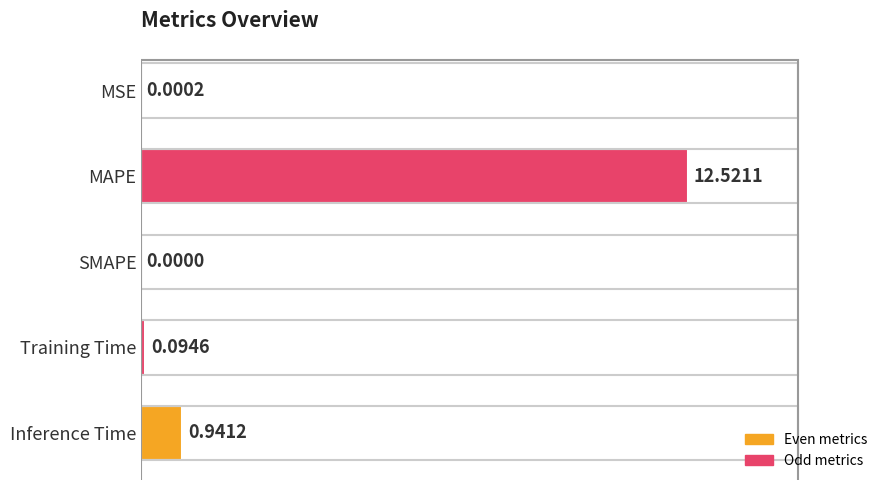

Which has a higher value, Inference Time or Training Time?

Inference Time